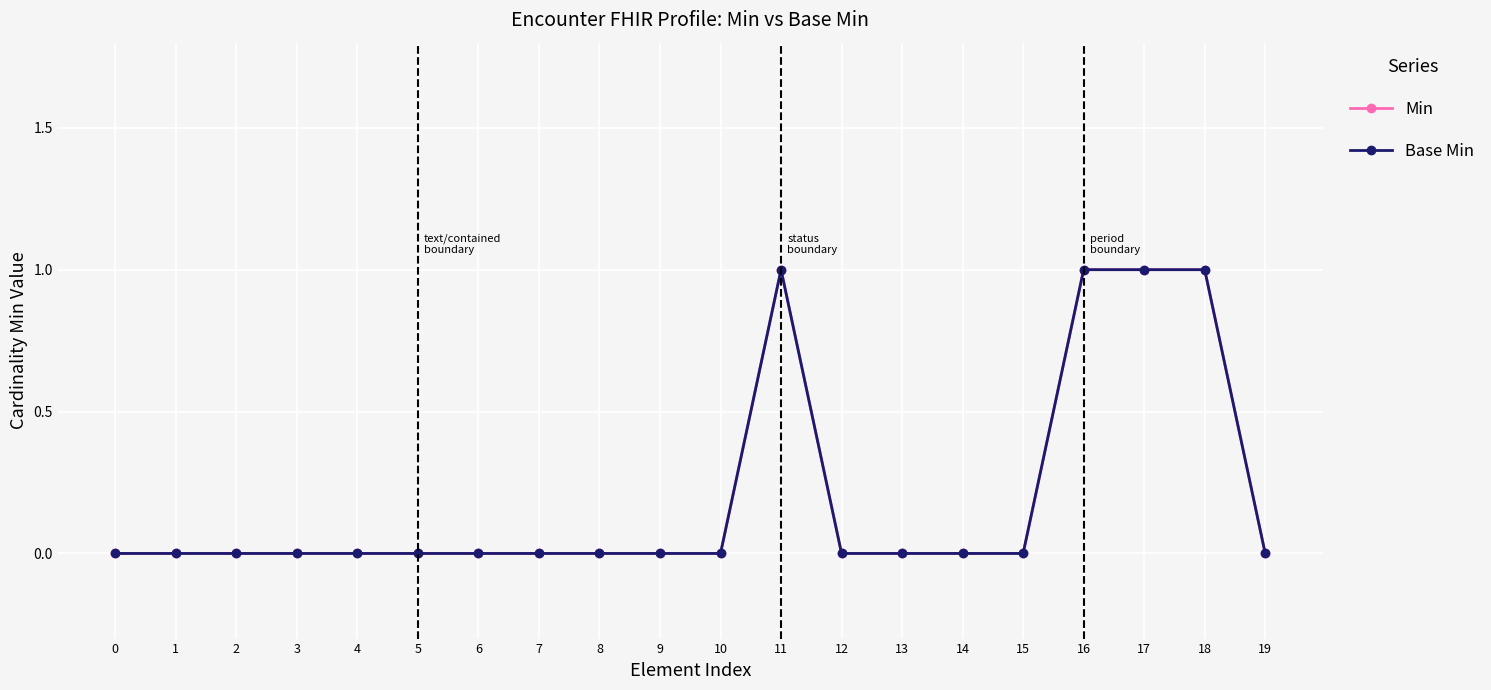

Reading left to right, transcribe all the data shown in this chart.

Min: 0	0	0	0	0	0	0	0	0	0	0	1	0	0	0	0	1	1	1	0
Base Min: 0	0	0	0	0	0	0	0	0	0	0	1	0	0	0	0	1	1	1	0